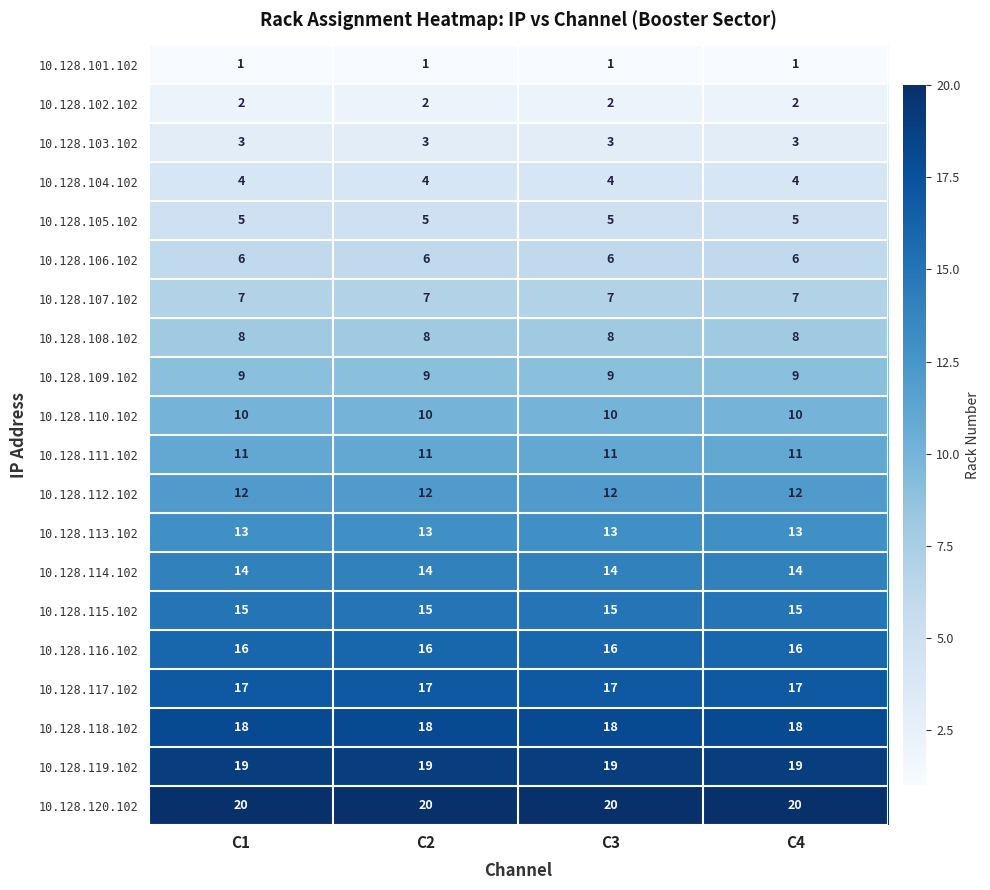

What is the total value across all series at C4?

210